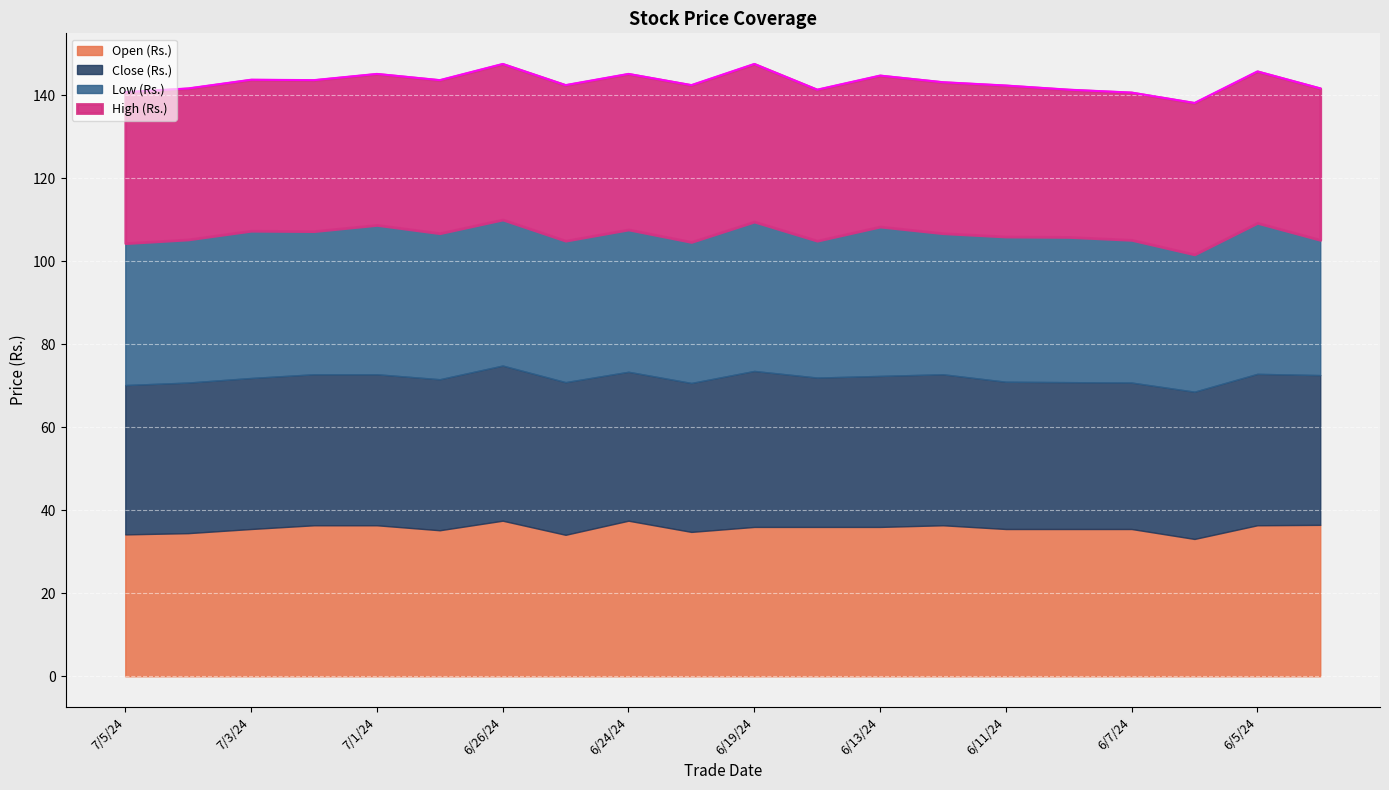

What is the total value across all series at 6/10/24?

141.4